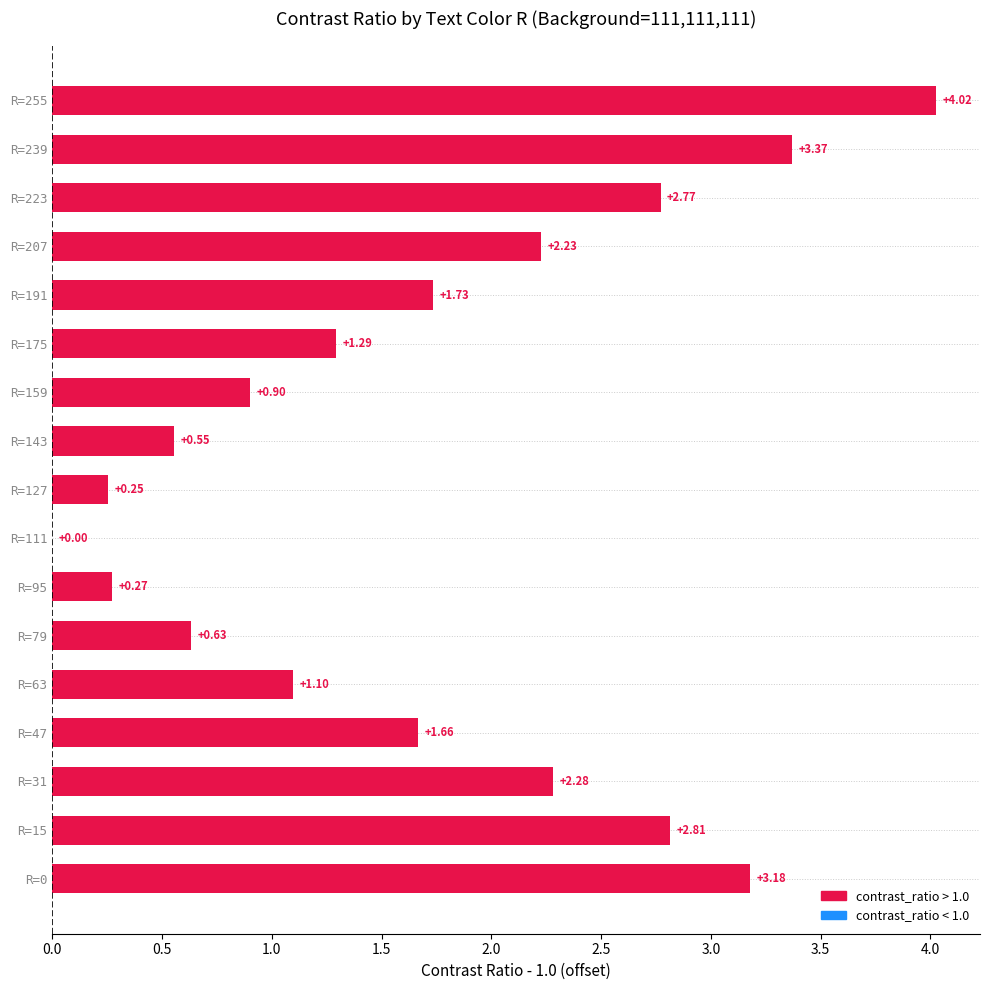

What is the sum of the values at R=47 and R=175?

3.0